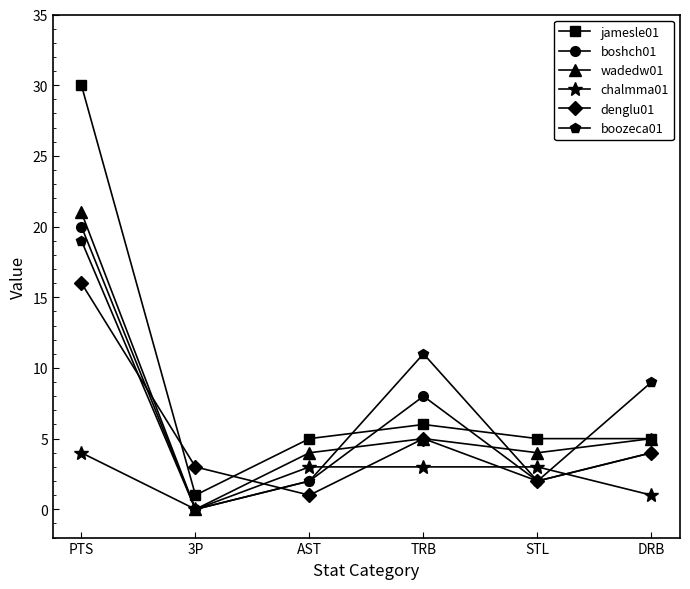

At how many categories does at least one series exceed 27?

1